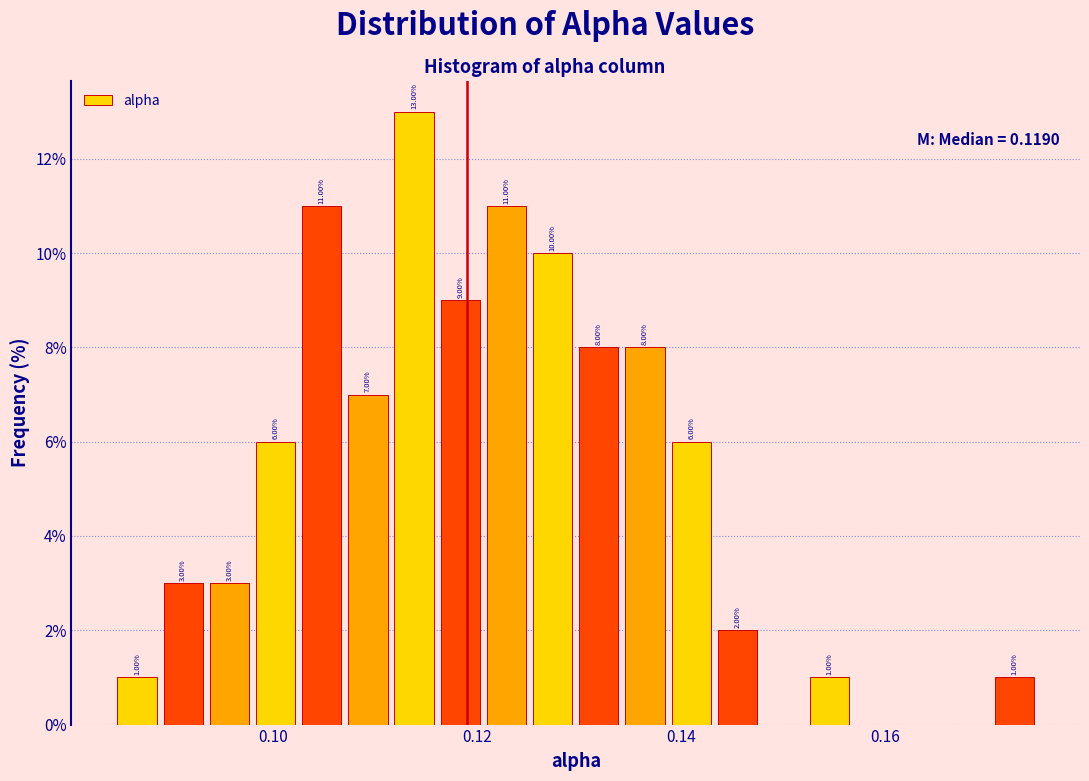

Read against the x-axis, roughly where is the centre of the tallest bar?

0.114